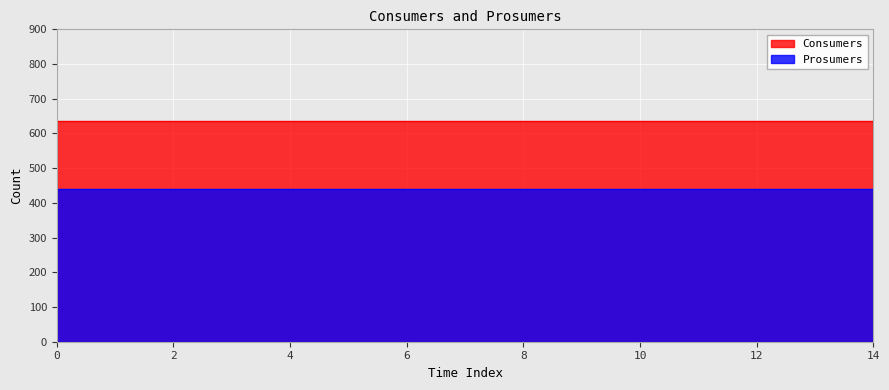

Reading right to left, extract all data points from this chart.

Consumers: 635	635	635	635	635	635	635	635	635	635	635	635	635	635	635
Prosumers: 440	440	440	440	440	440	440	440	440	440	440	440	440	440	440